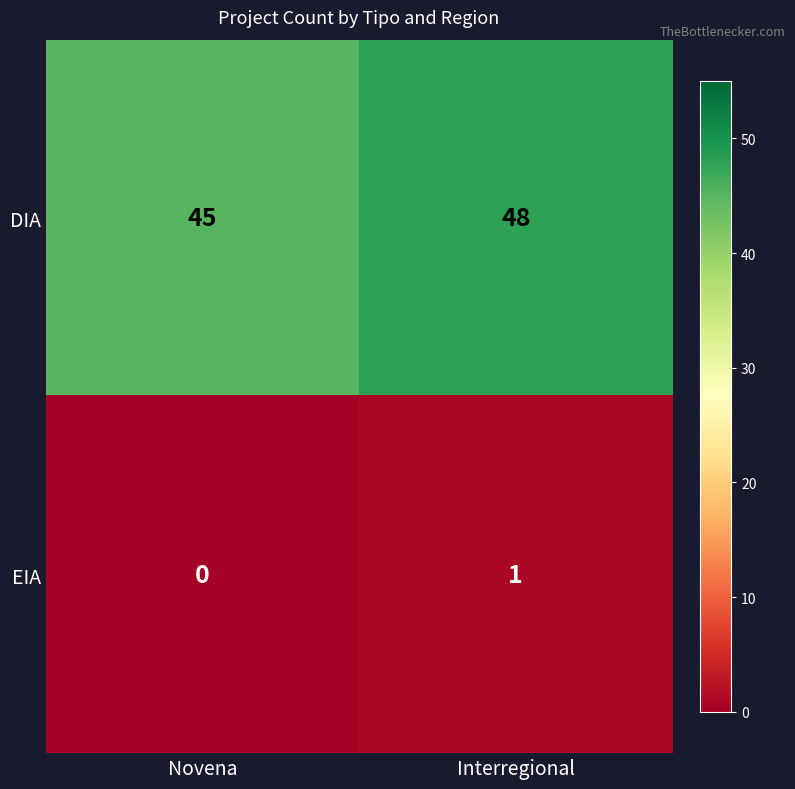

Which series changed the most between Novena and Interregional?

DIA